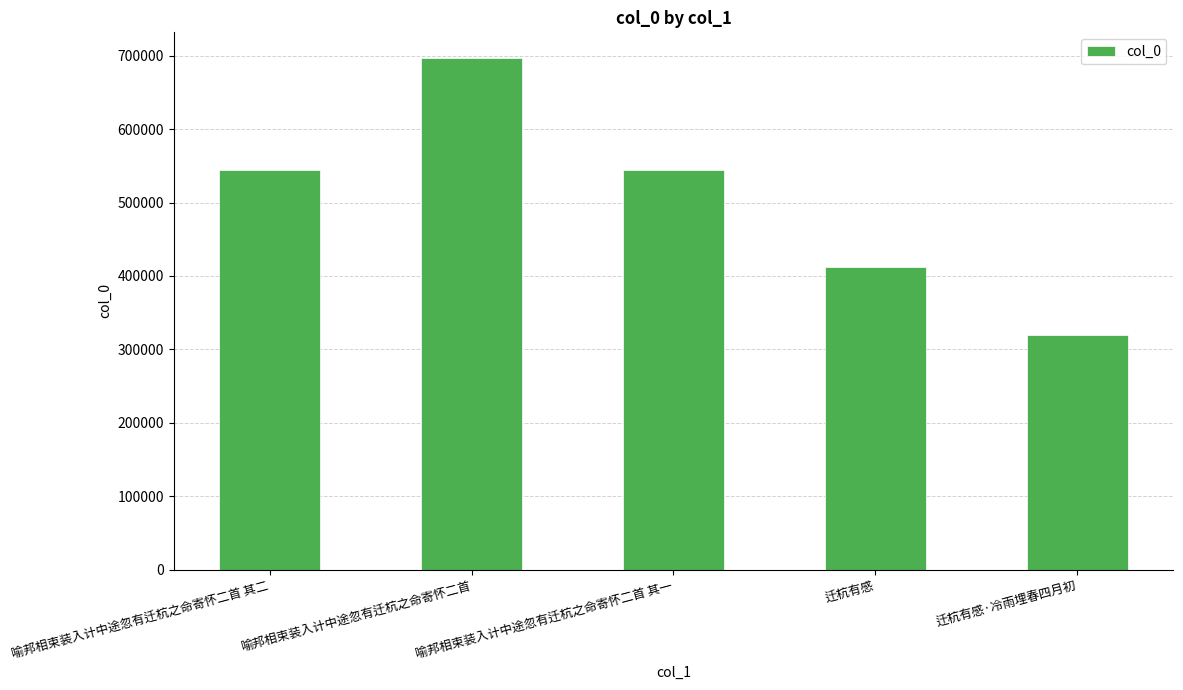

At which label is the value closest to 508310?

喻邦相束装入计中途忽有迁杭之命寄怀二首 其一